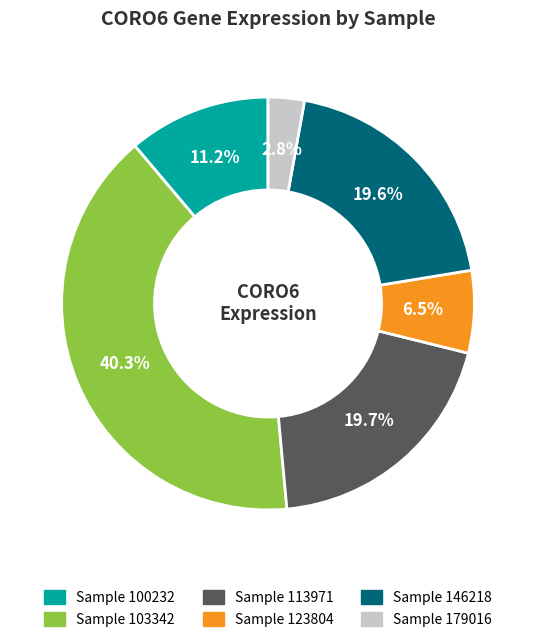

Which has a higher value, Sample 146218 or Sample 103342?

Sample 103342